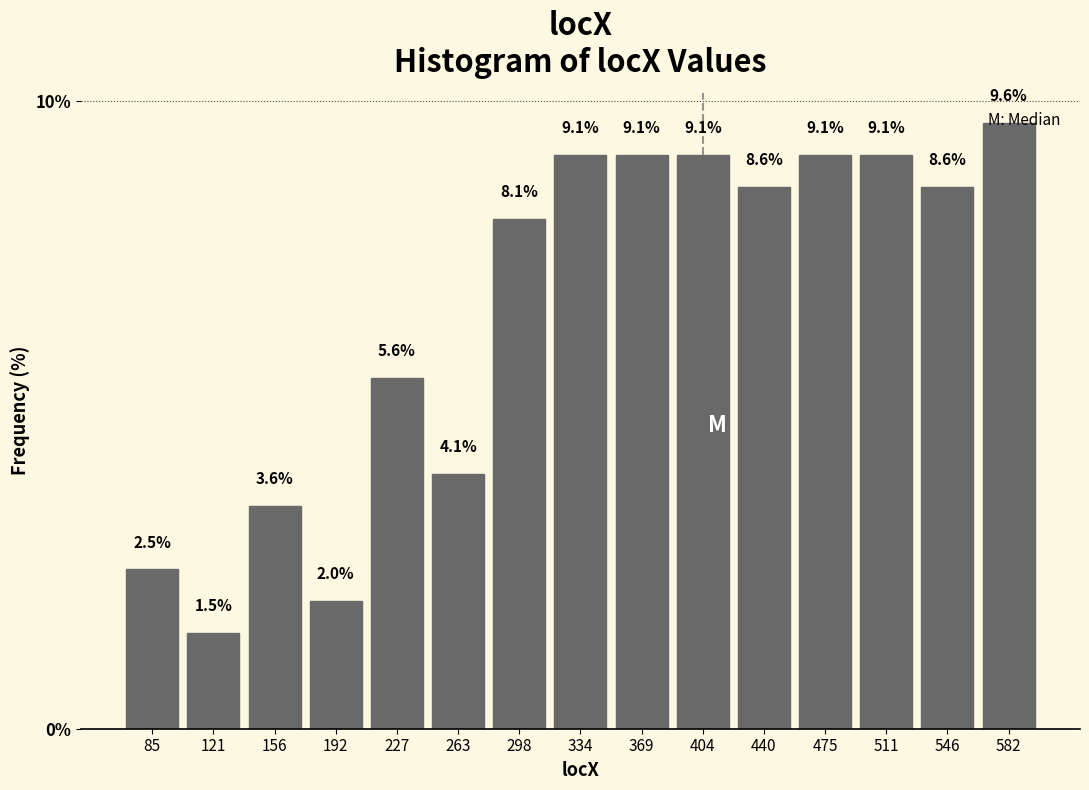

What is the height of the bar covering 70 to 105 on the x-axis? The bar edges are not printed on the chart, so give them approximately, as read against the axis.

2.5